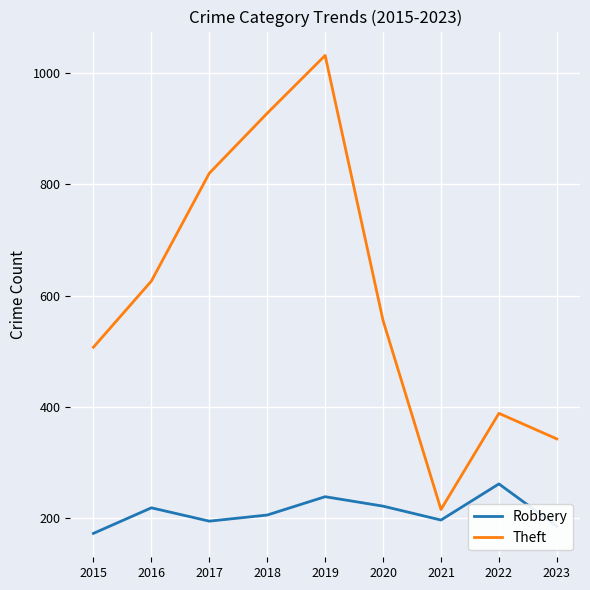

What are all the series names shown in the legend?

Robbery, Theft